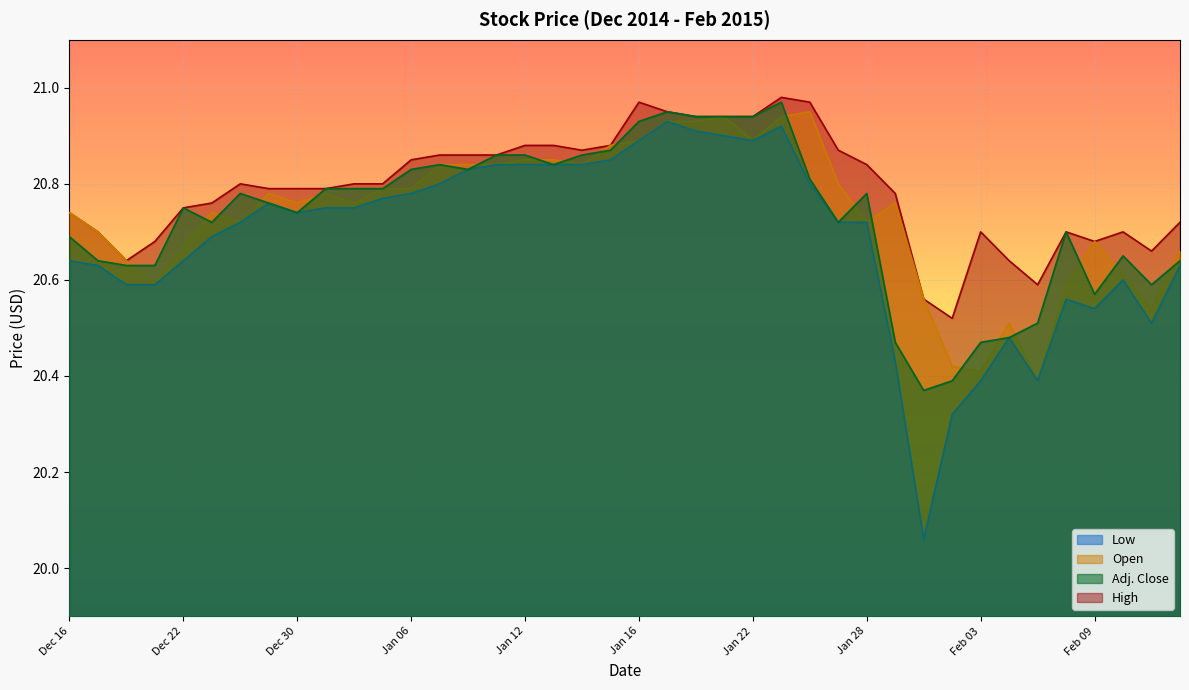

What position from the right is Jan 06?

28